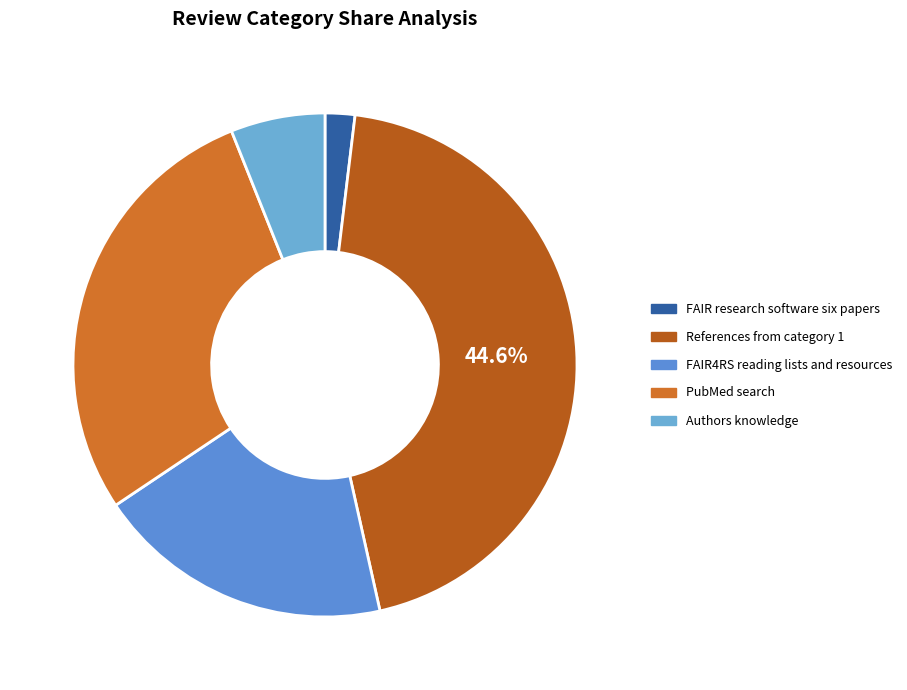

The References from category 1 slice represents 57% of the pie. True or false?

False